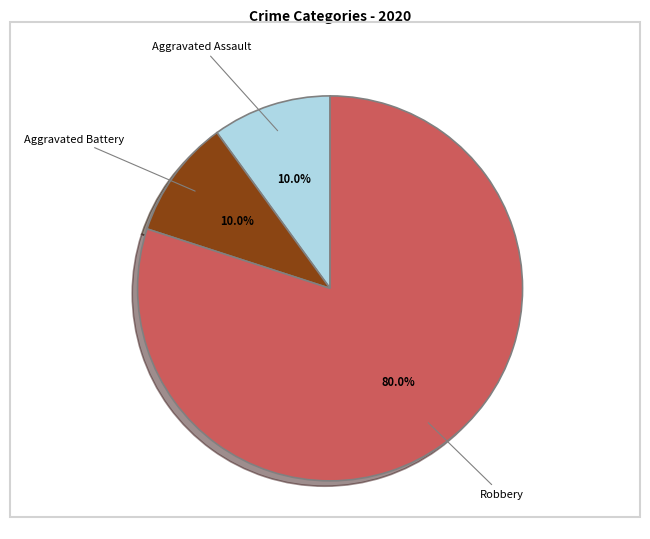

Is there any slice that represents more than half of the pie?

Yes